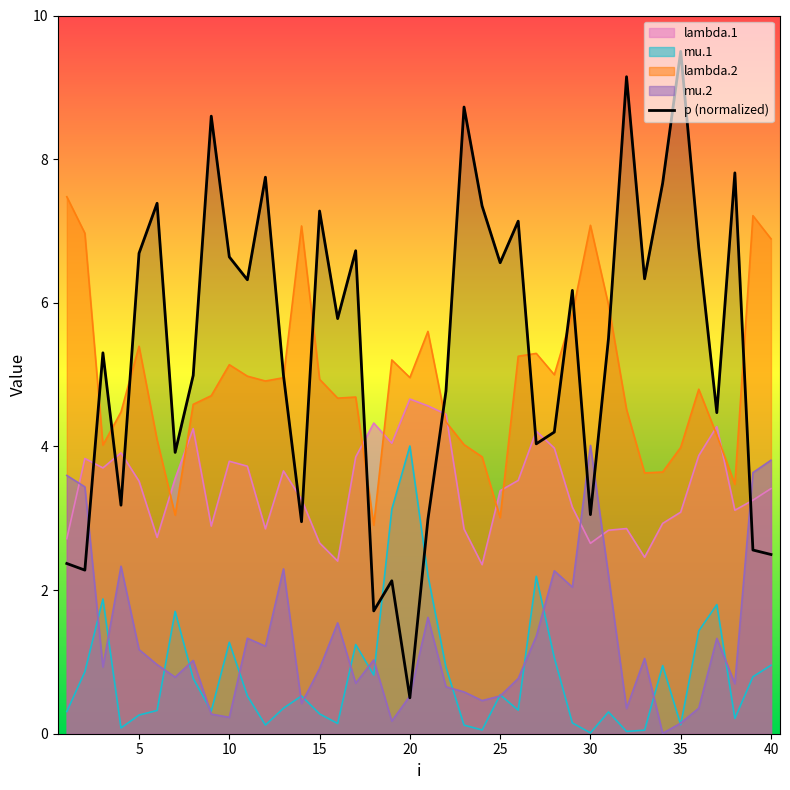

How many data points are less than 5?

18